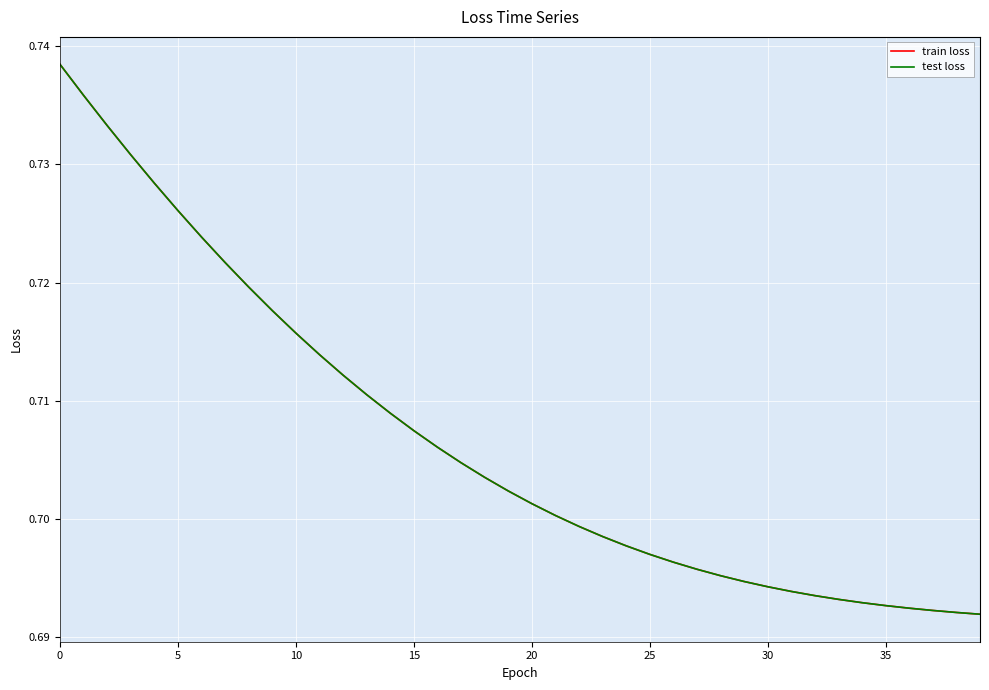

True or false: test loss and train loss cross at least once.

False